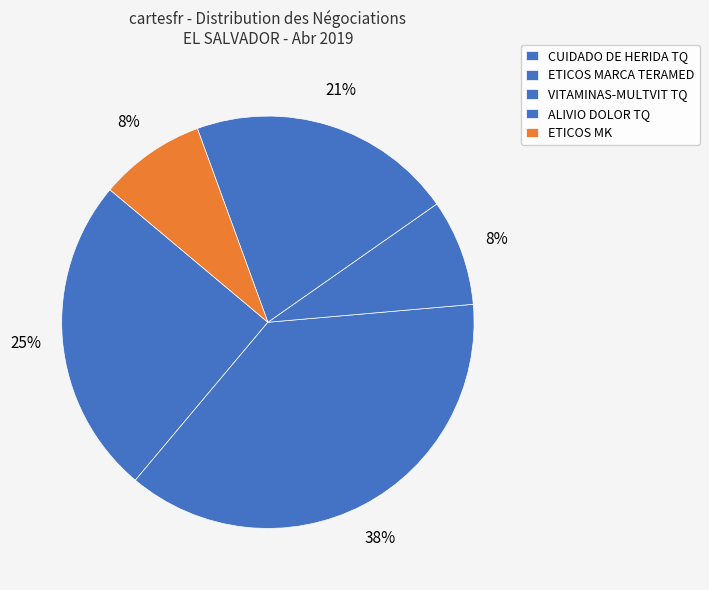

How many segments does this pie chart have?

5